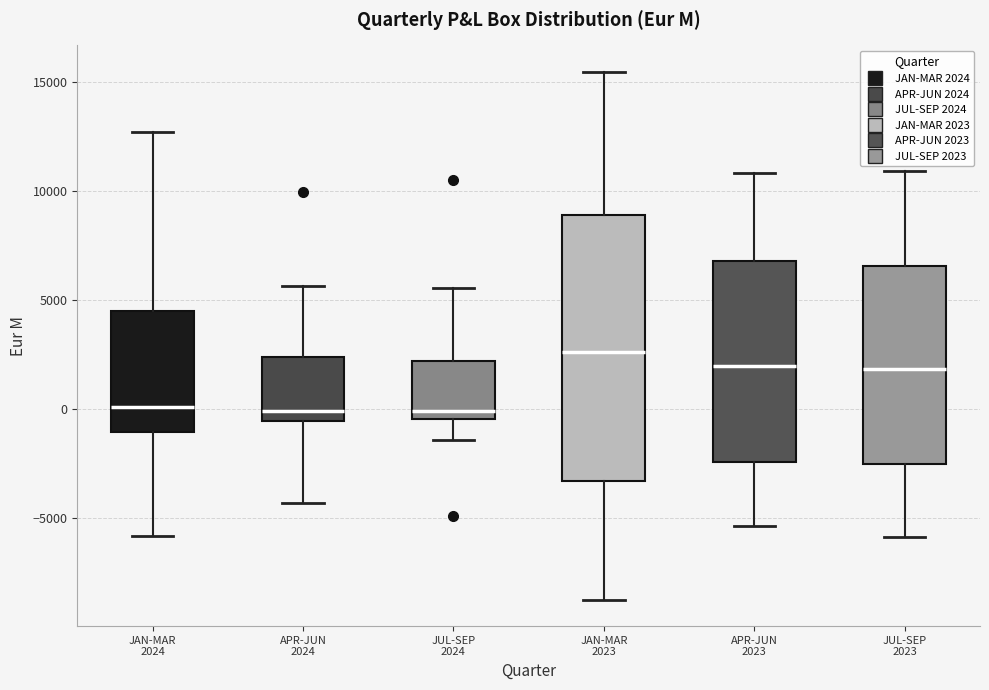

Which box has the highest median line?

JAN-MAR 2023